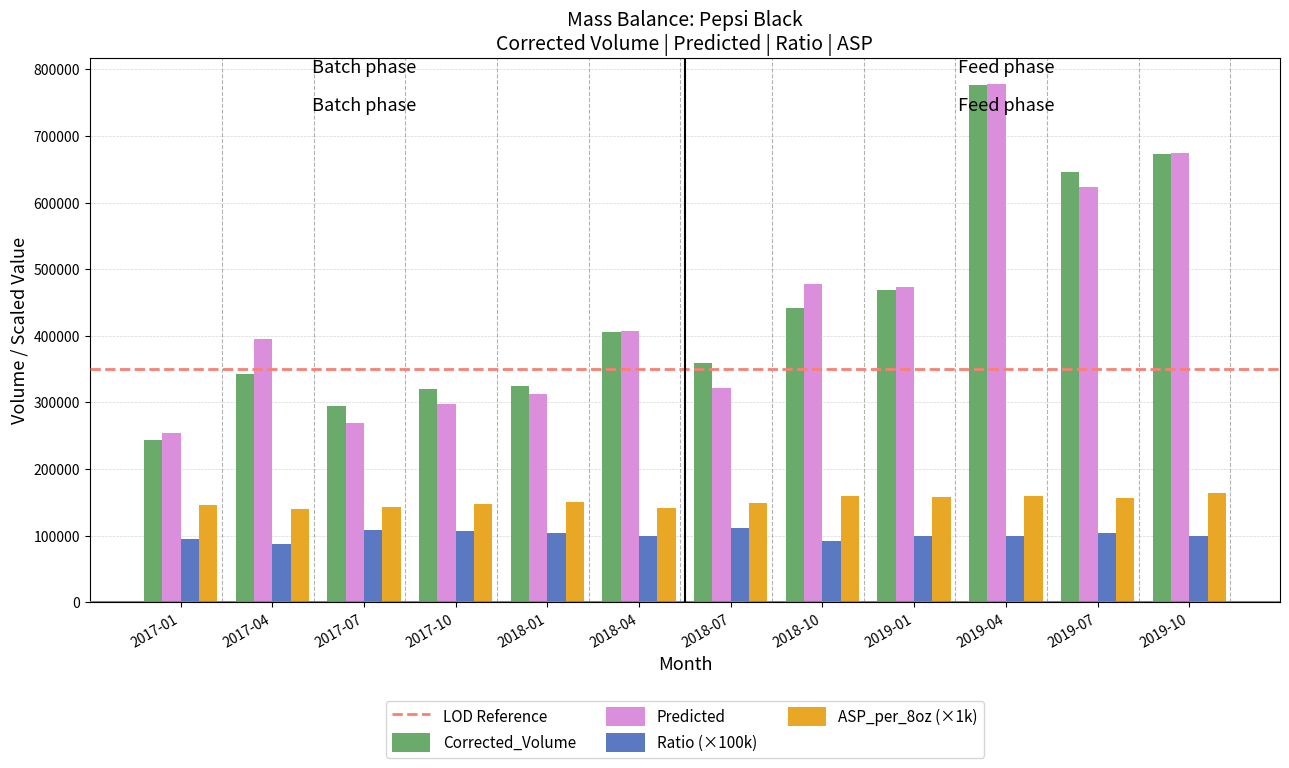

What is the difference between the maximum and minimum values in the Predicted series?

523465.8